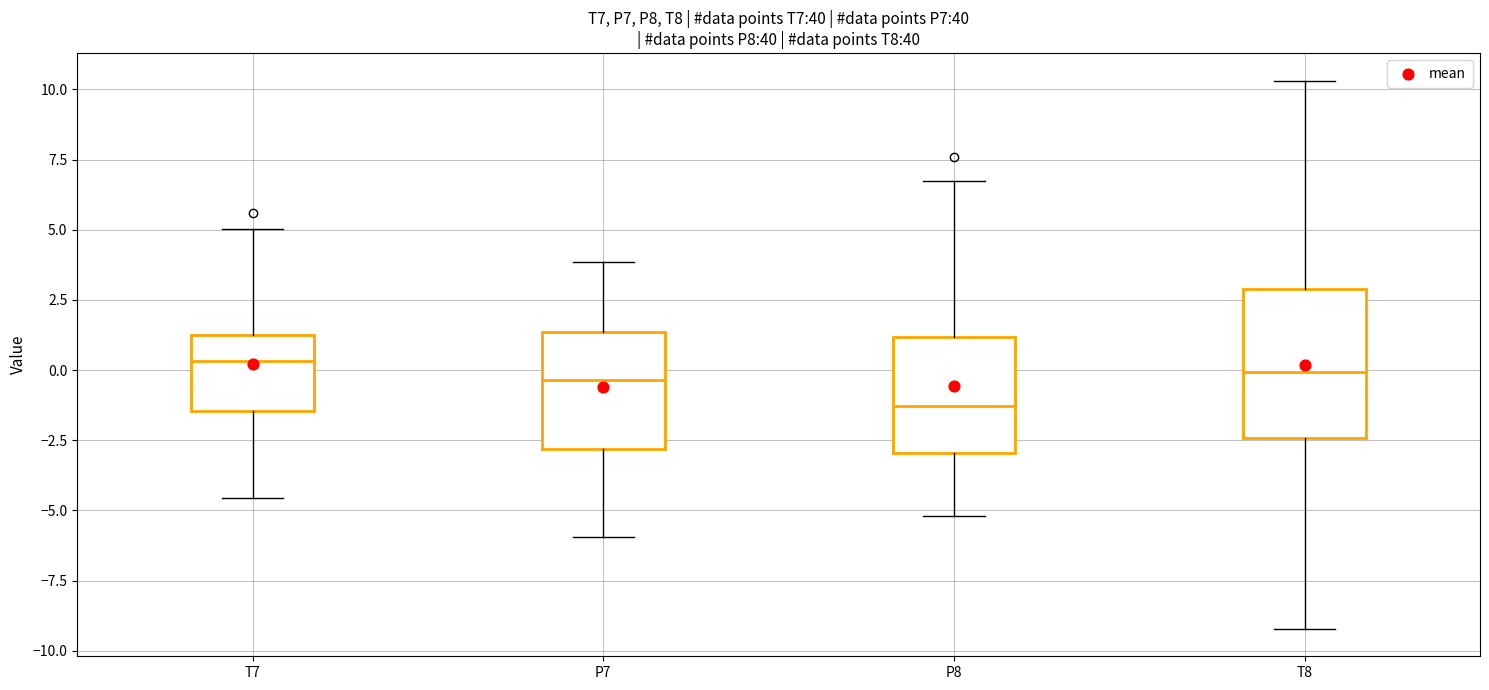

Where does the upper whisker of the box for P7 end on the y-axis? The values are not printed on the chart, so give them approximately, as read against the axis.

4.0